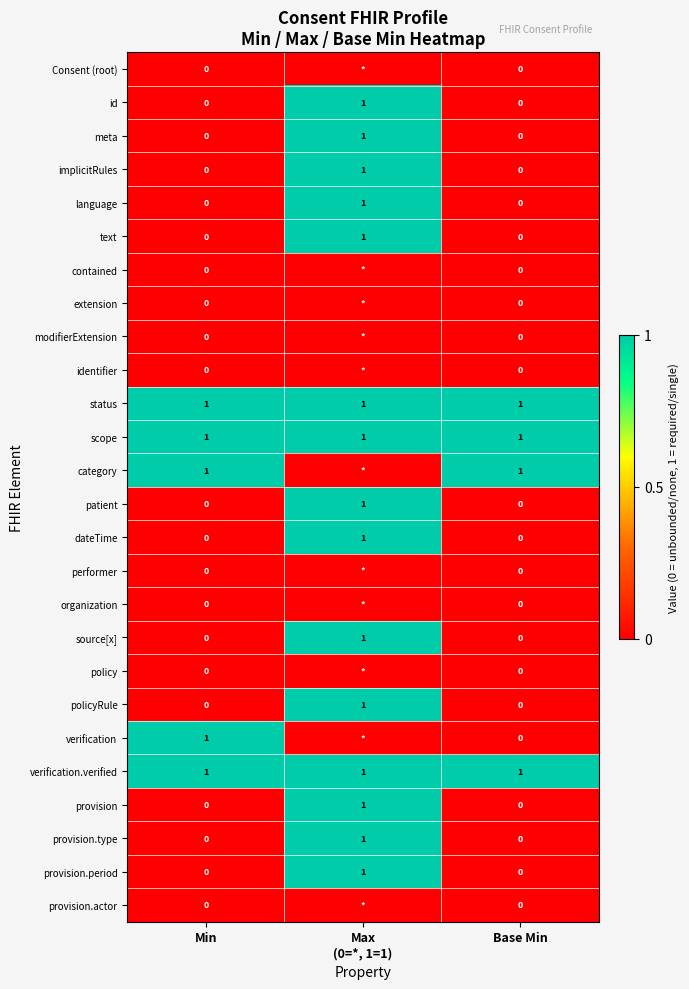

Count the number of data series in this chart.

26